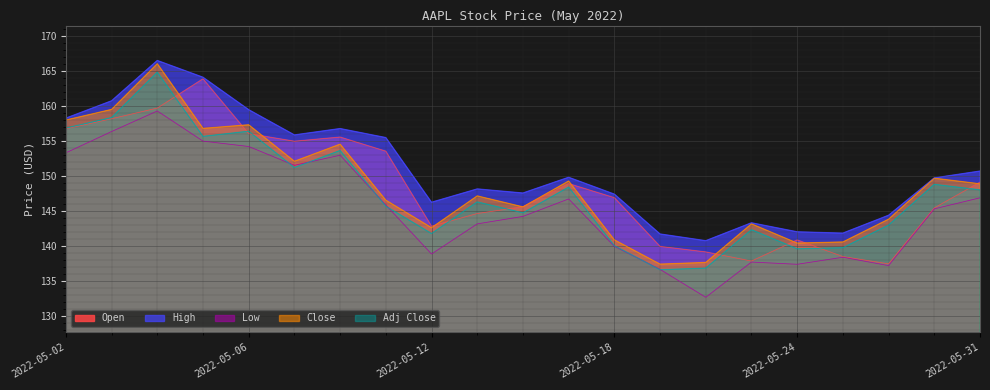

The Close series shows 110.0 at 2022-05-06. True or false?

False